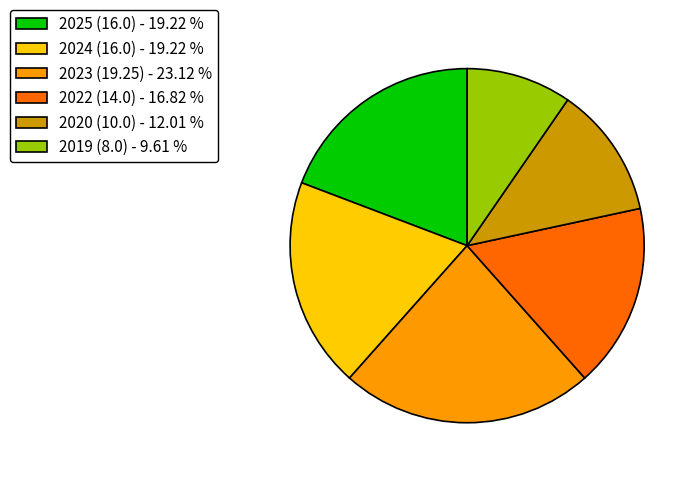

Count the number of slices in the pie.

6